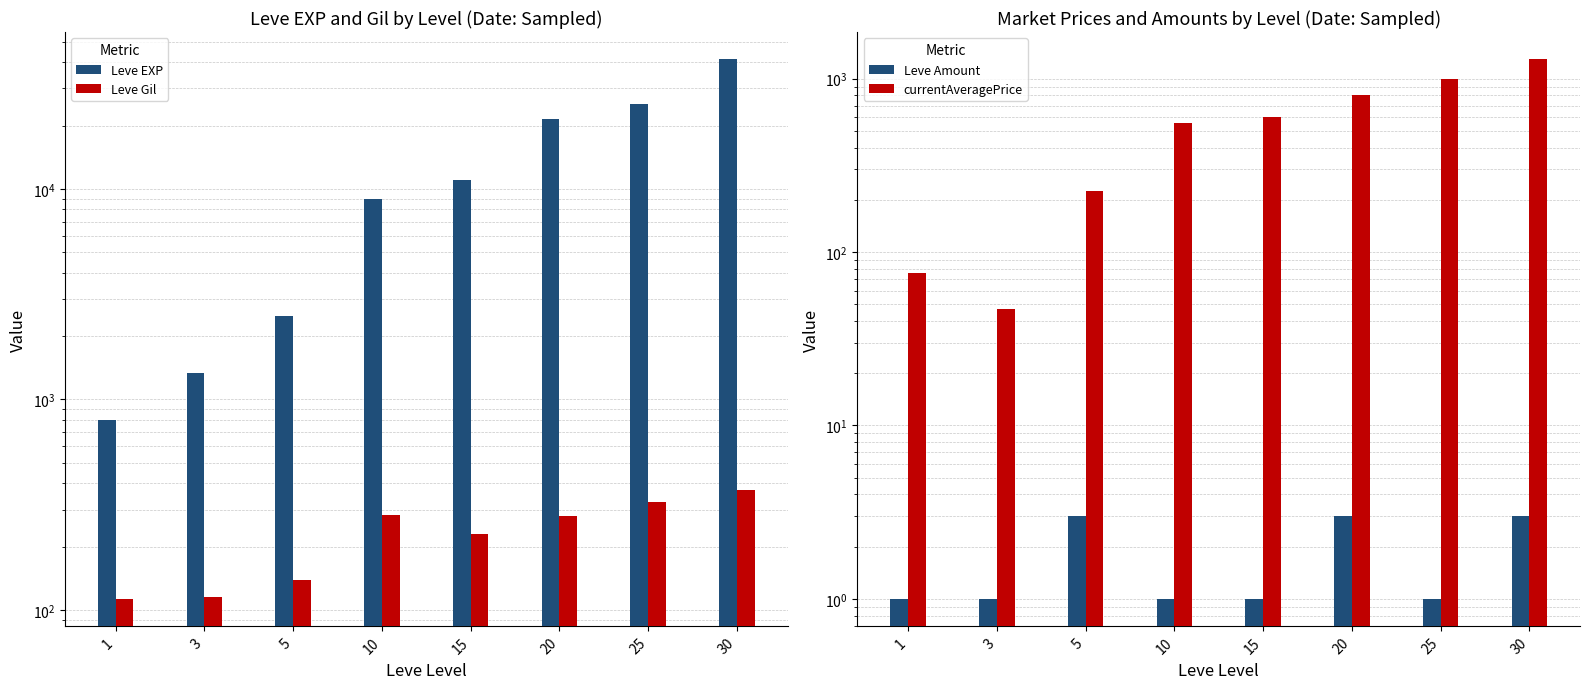

Which series has the largest range (max minus min)?

Leve EXP